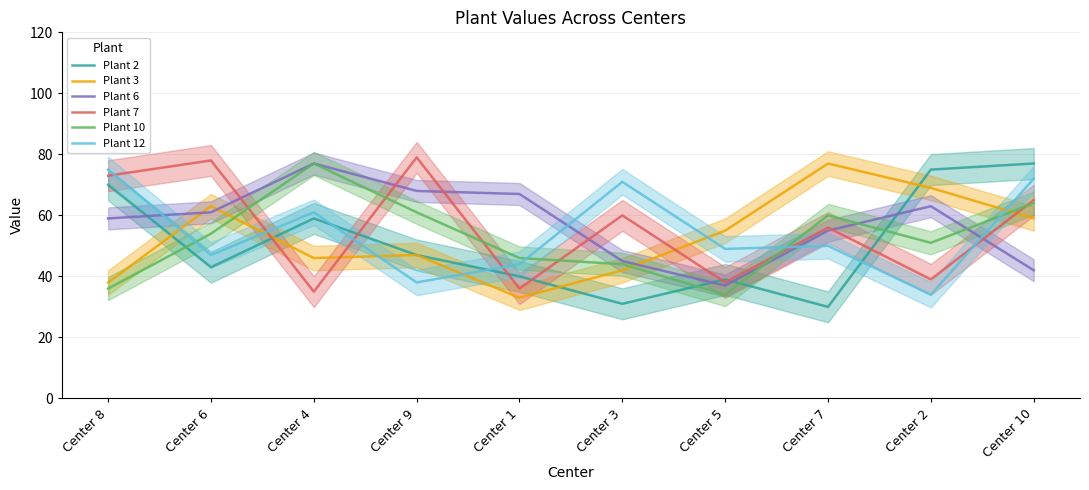

What value does the Plant 7 series have at Center 3?

60